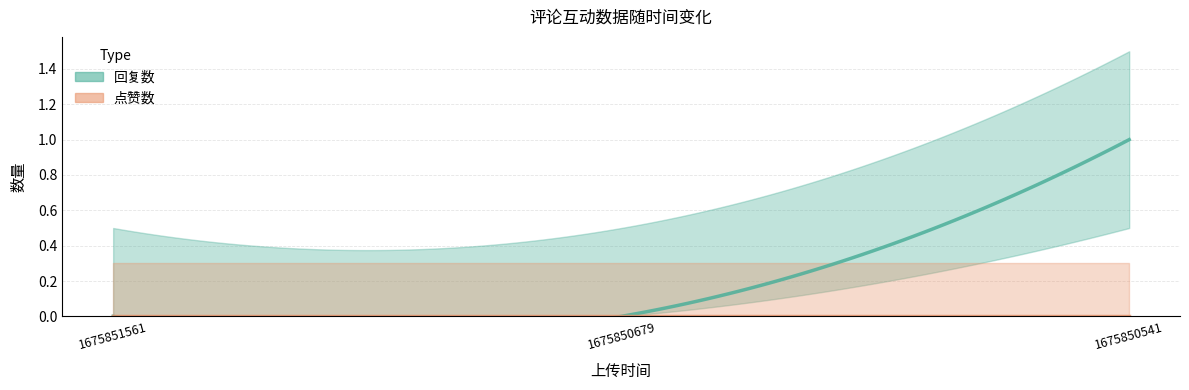

How many lines are shown in the chart?

2